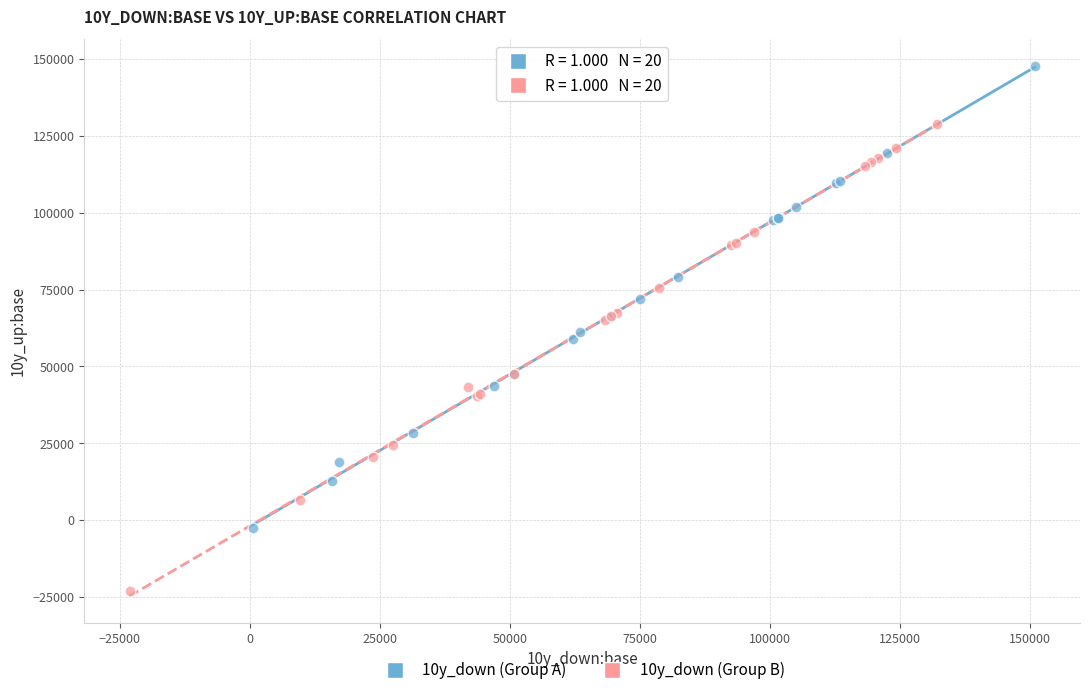

What are all the series names shown in the legend?

10y_down (Group A), 10y_down (Group B)